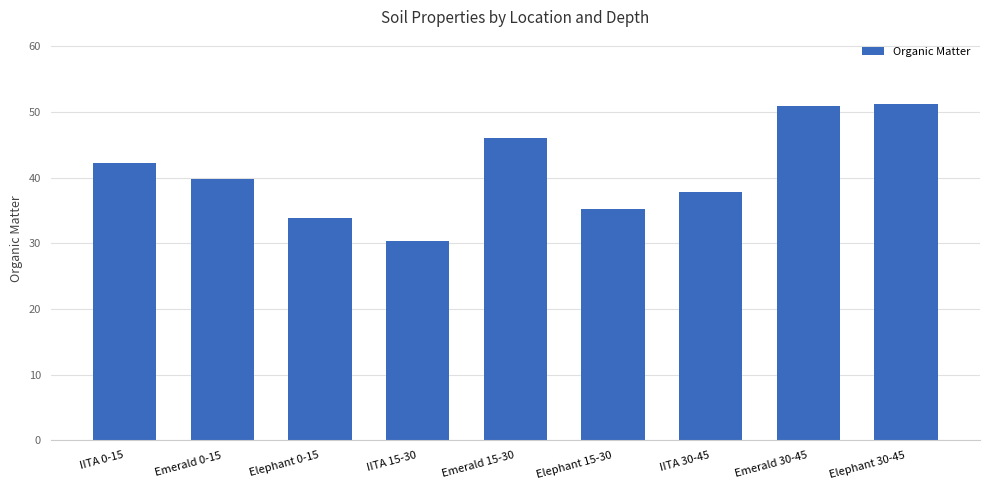

What is the smallest value displayed?

30.3